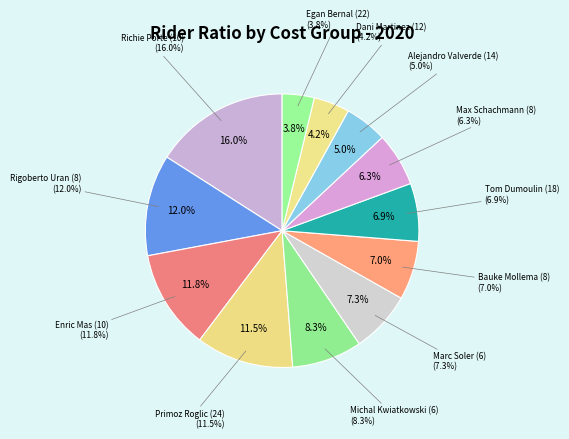

To the nearest percent, what percentage of the pie is Michal Kwiatkowski (6)?

8%